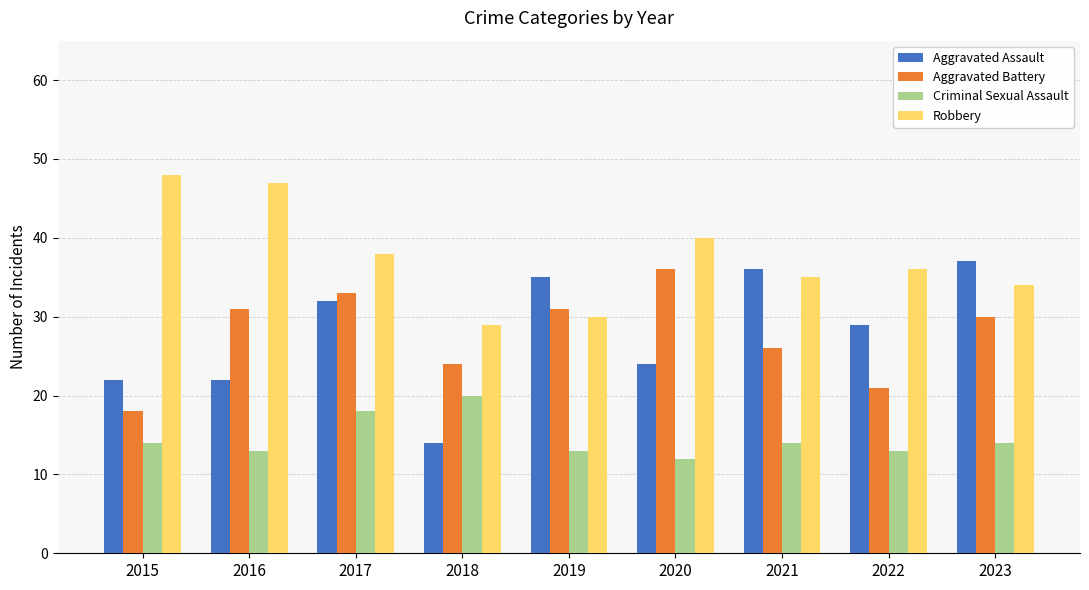

At which category does the chart reach its peak across all series?

2015